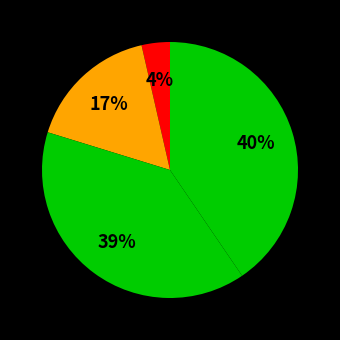

Which category has the smallest portion of the pie?

Aggravated Assault